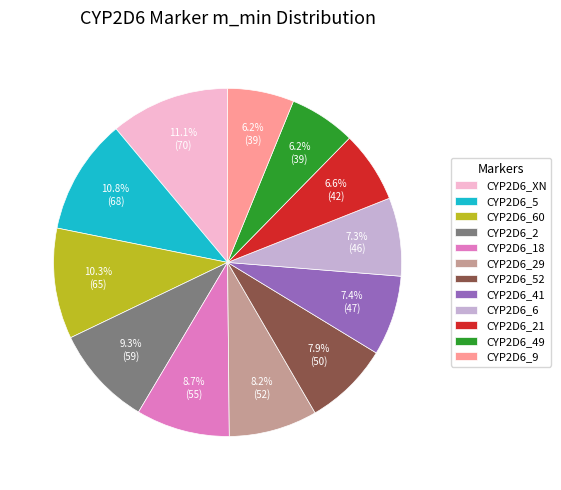

Count the number of slices in the pie.

12